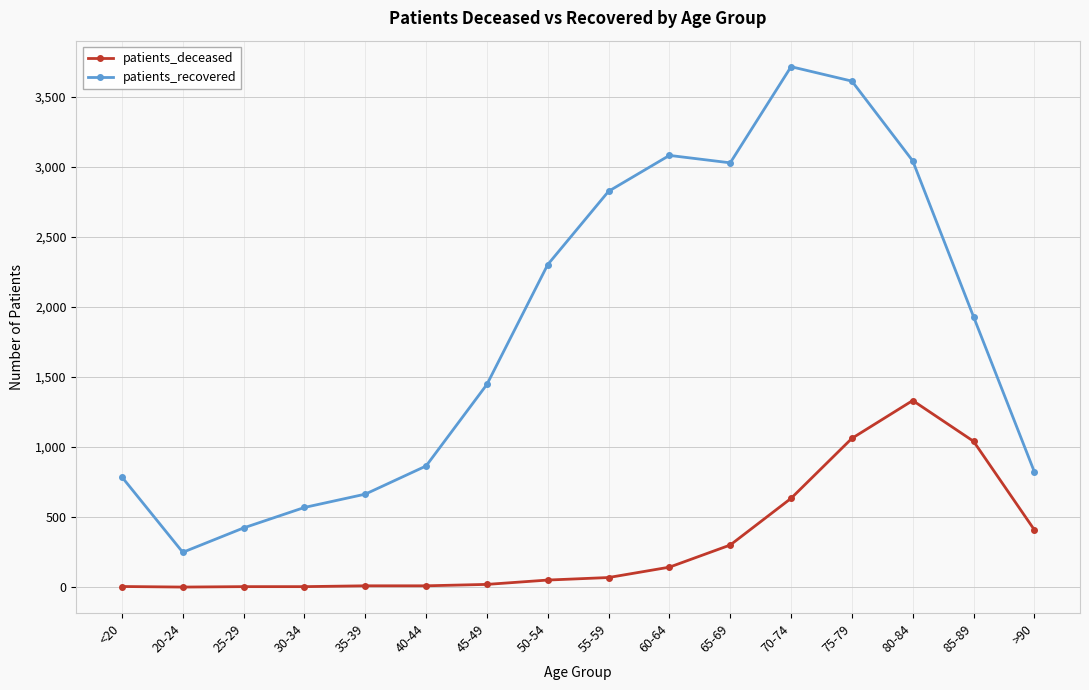

What is the average value of the patients_deceased series?

318